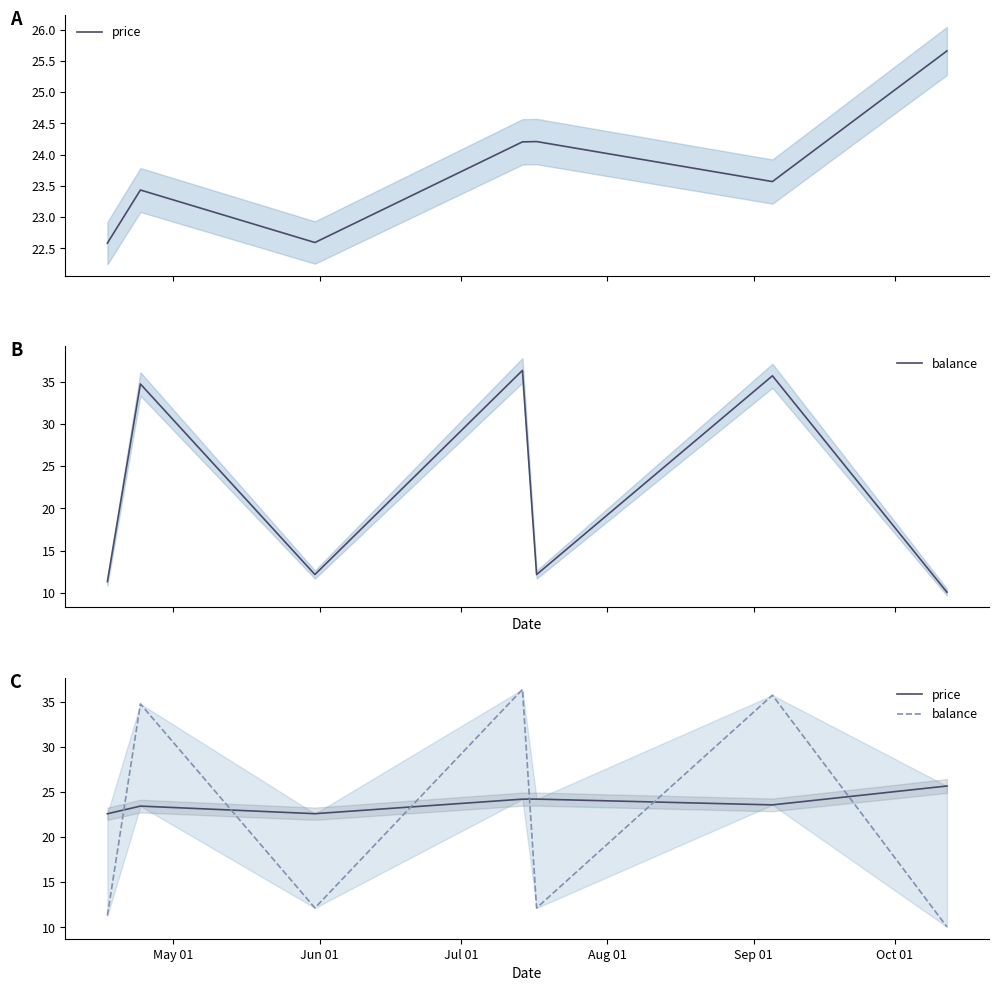

How many data points in balance are above 12?

5